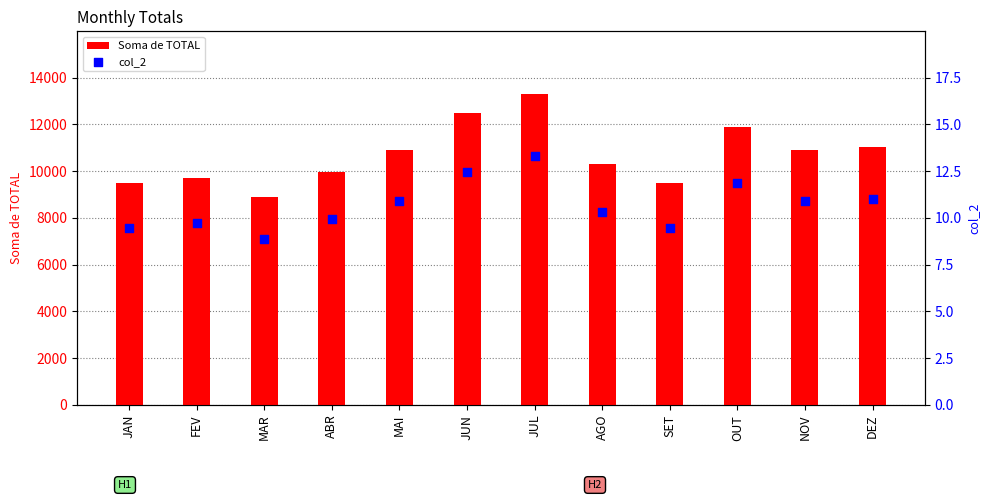

At which category is the sum across all series the highest?

JUL